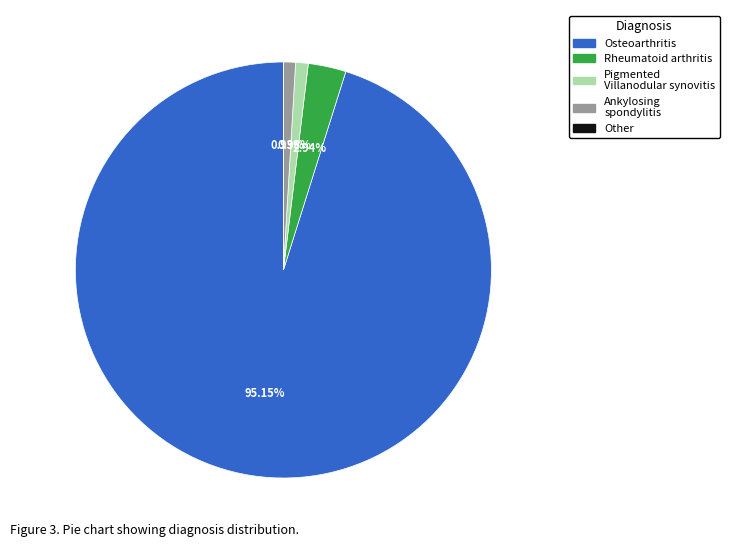

Does any single category account for the majority?

Yes